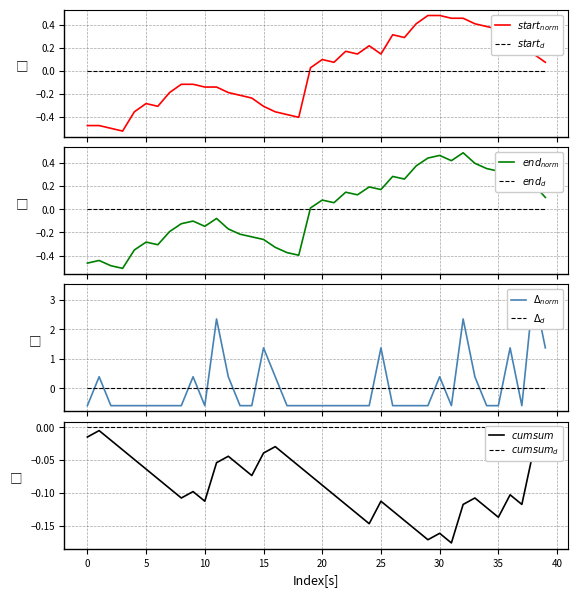

How many intersections are there between end and start?

16